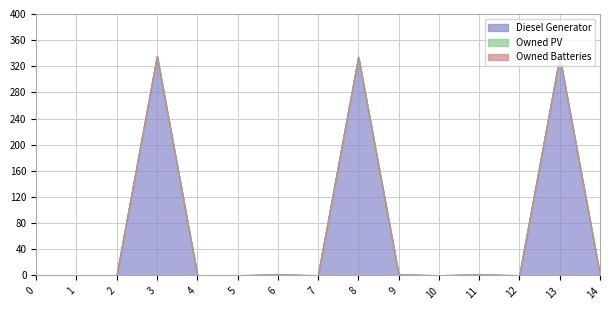

Reading left to right, what are all the values shown in this chart?

Diesel Generator: 0=0	1=0	2=0	3=335	4=0	5=0	6=1	7=0	8=334	9=1	10=0	11=1	12=0	13=334	14=0
Owned PV: 0=0	1=0	2=0	3=0	4=0	5=0	6=0	7=0	8=0	9=0	10=0	11=0	12=0	13=0	14=0
Owned Batteries: 0=0	1=0	2=0	3=0	4=0	5=0	6=0	7=0	8=0	9=0	10=0	11=0	12=0	13=0	14=0